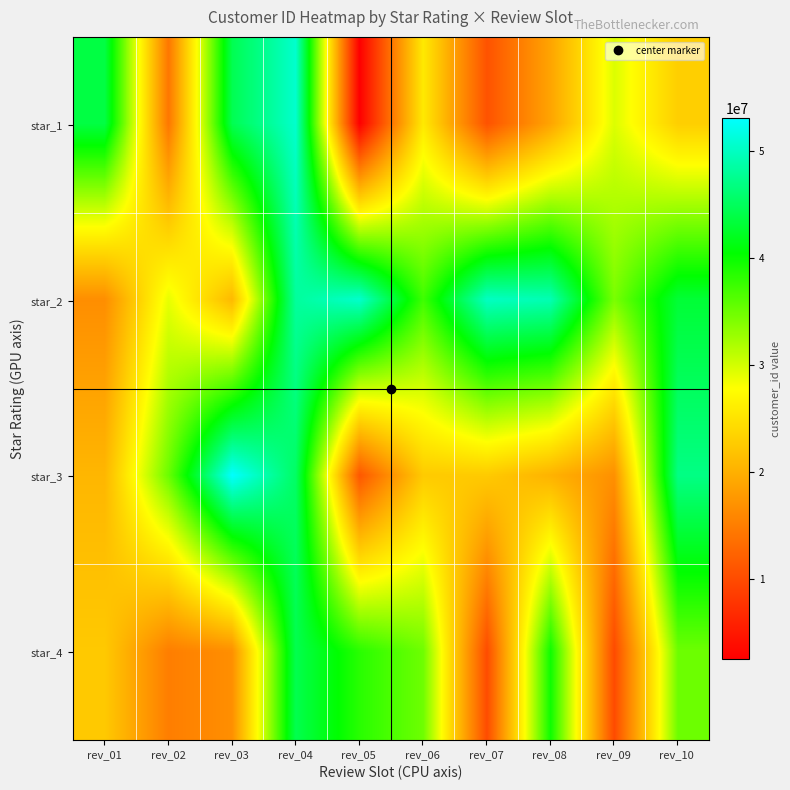

Which category has the highest value across all series?

rev_03